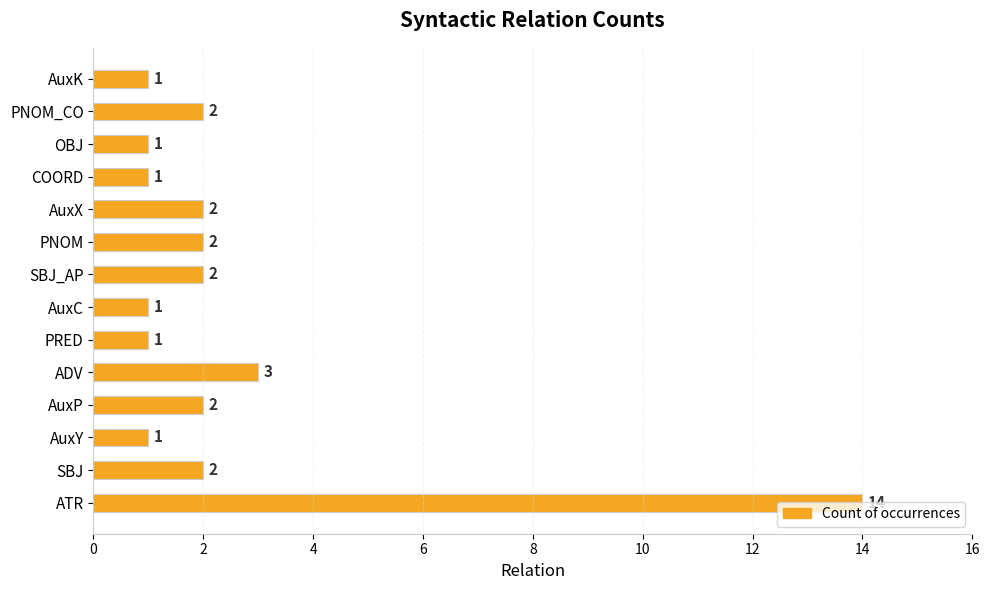

Does the chart contain stacked bars?

No